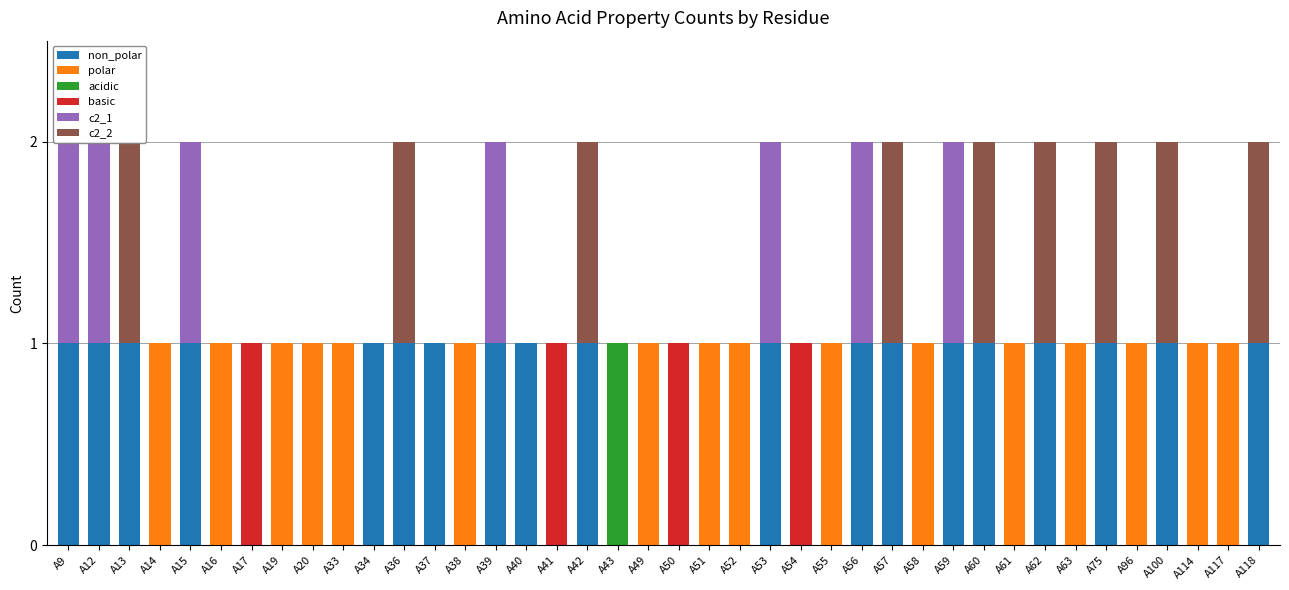

What is the maximum value shown in the chart?

1